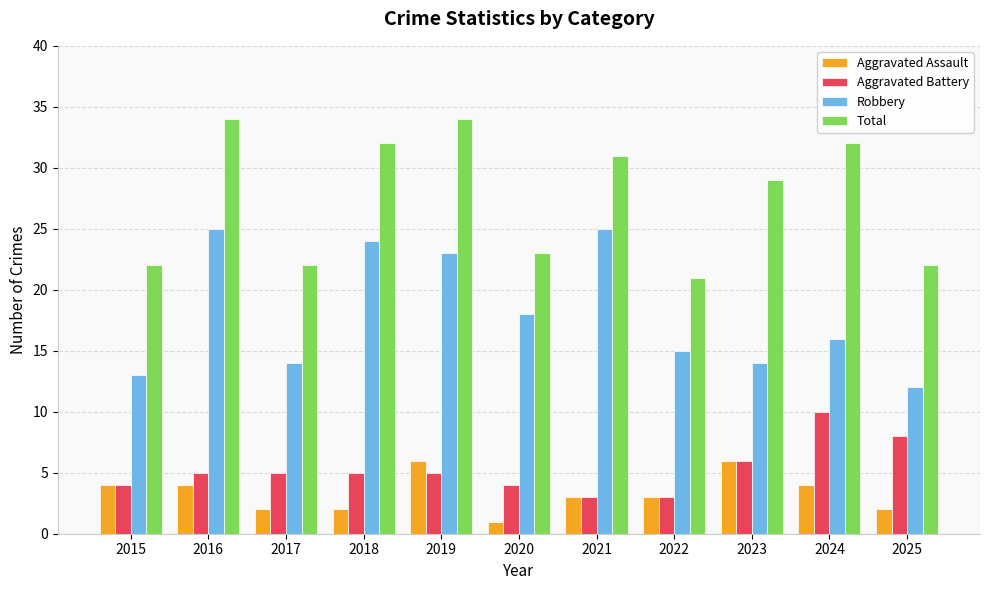

How many data points does each series have?

11